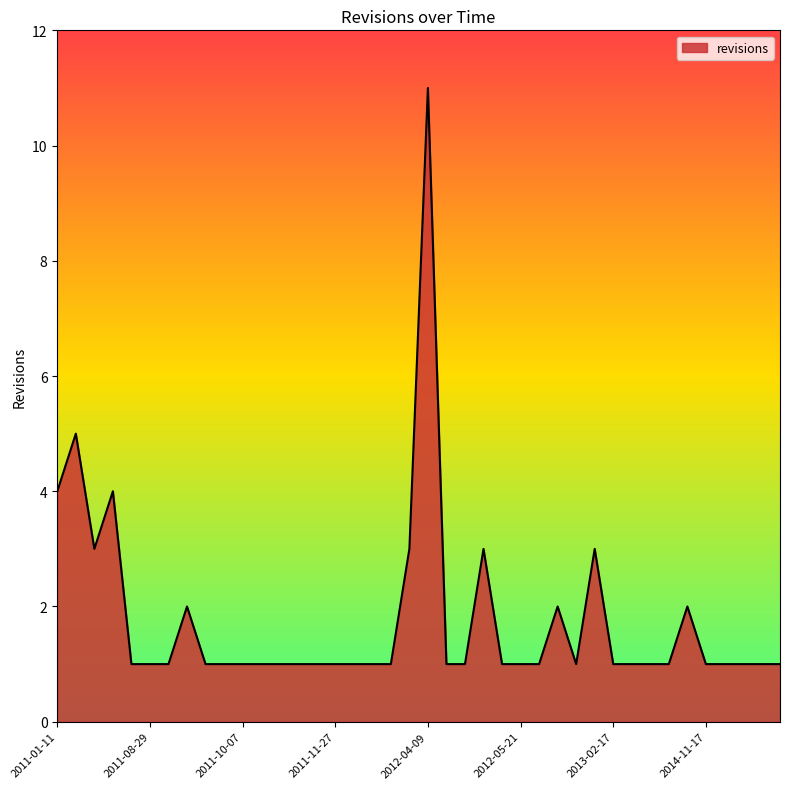

How many lines are shown in the chart?

1